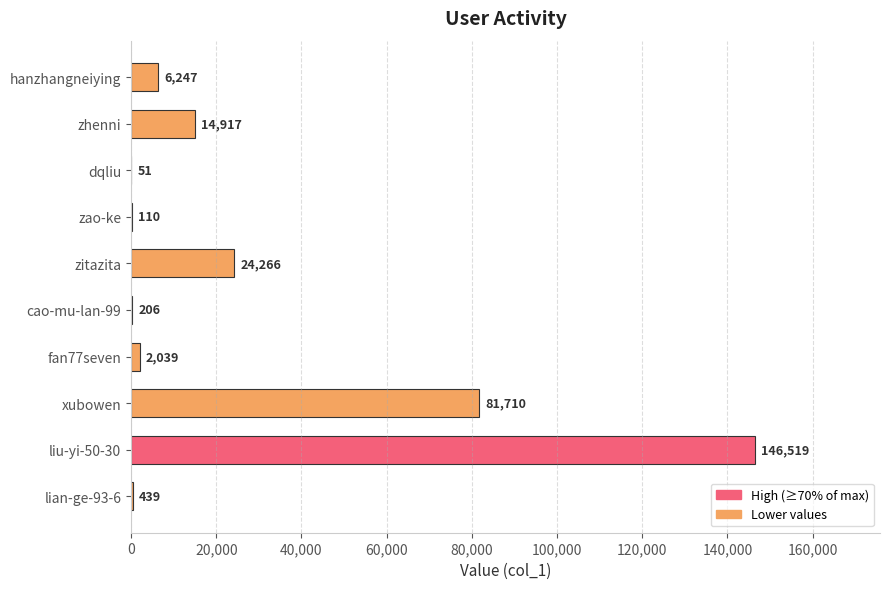

What is the approximate value at lian-ge-93-6?

439